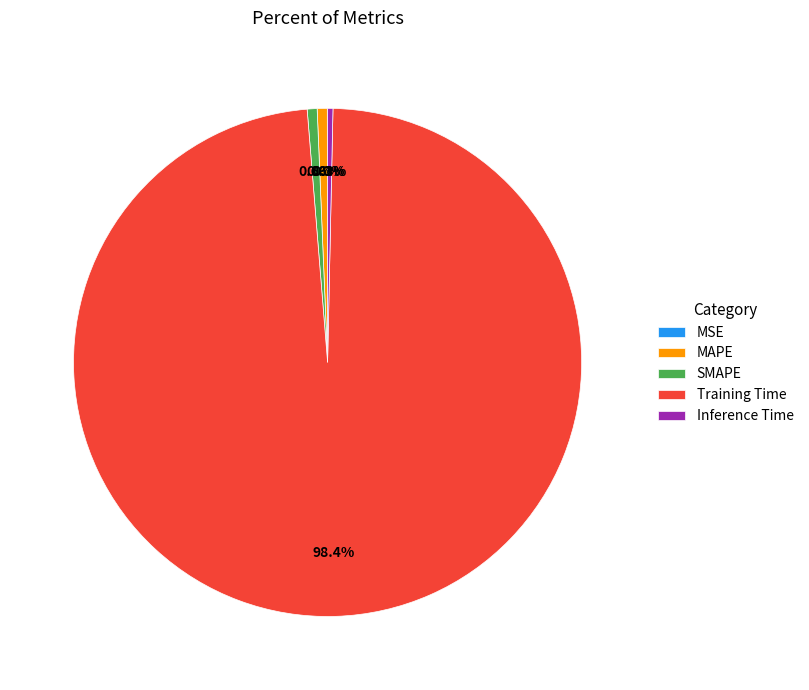

How much of the chart is everything except Inference Time?

99.7%